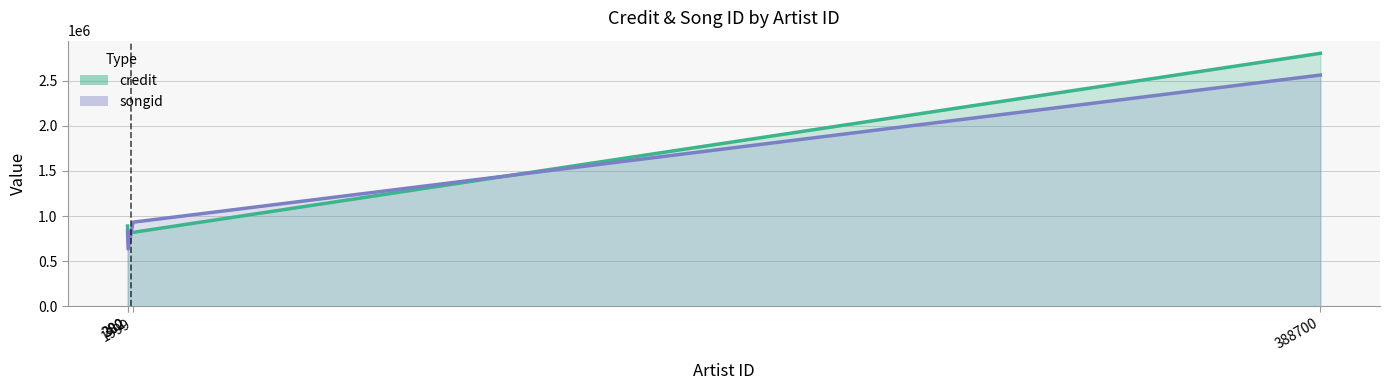

List the labels in order of songid value, largest first.

388700, 388700, 1999, 200, 200, 200, 200, 200, 200, 382